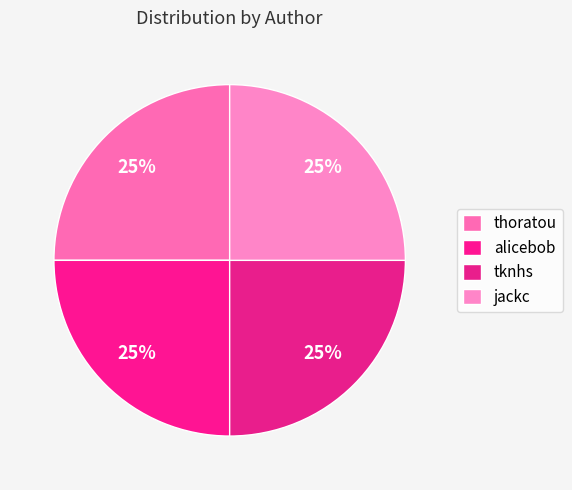

The tknhs slice represents 11% of the pie. True or false?

False